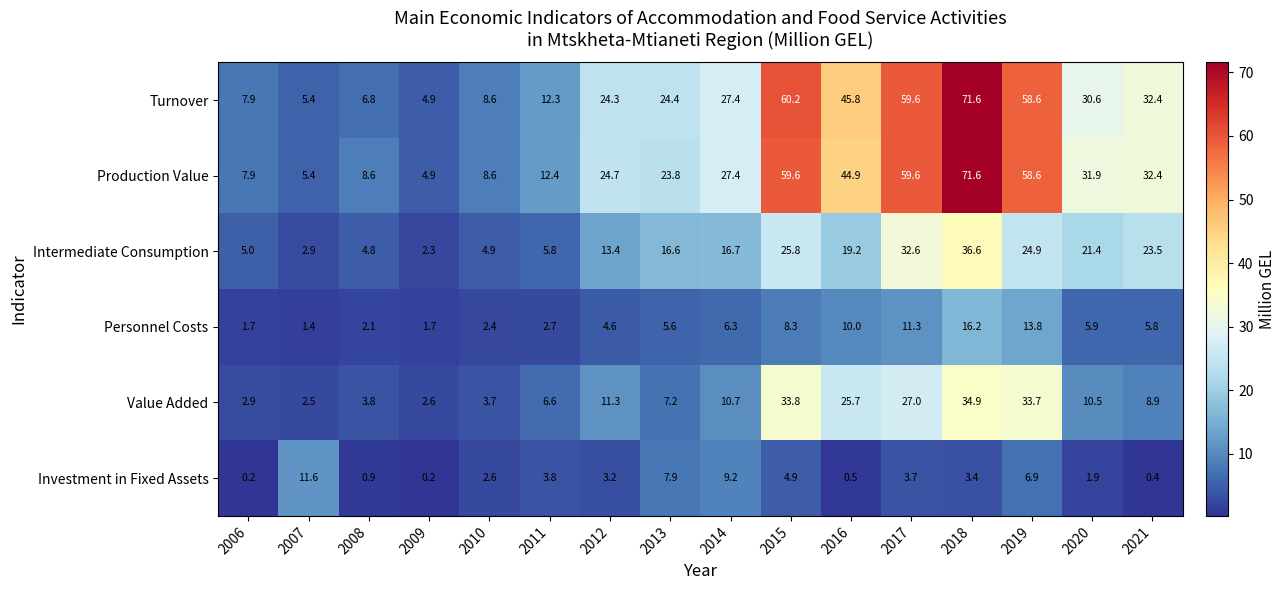

At how many categories does at least one series exceed 2?

16